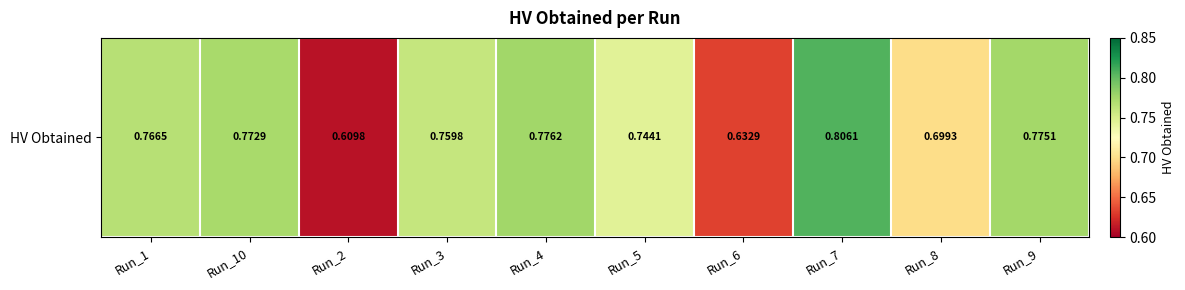

Rank the categories by value from lowest to highest.

Run_2, Run_6, Run_8, Run_5, Run_3, Run_1, Run_10, Run_9, Run_4, Run_7